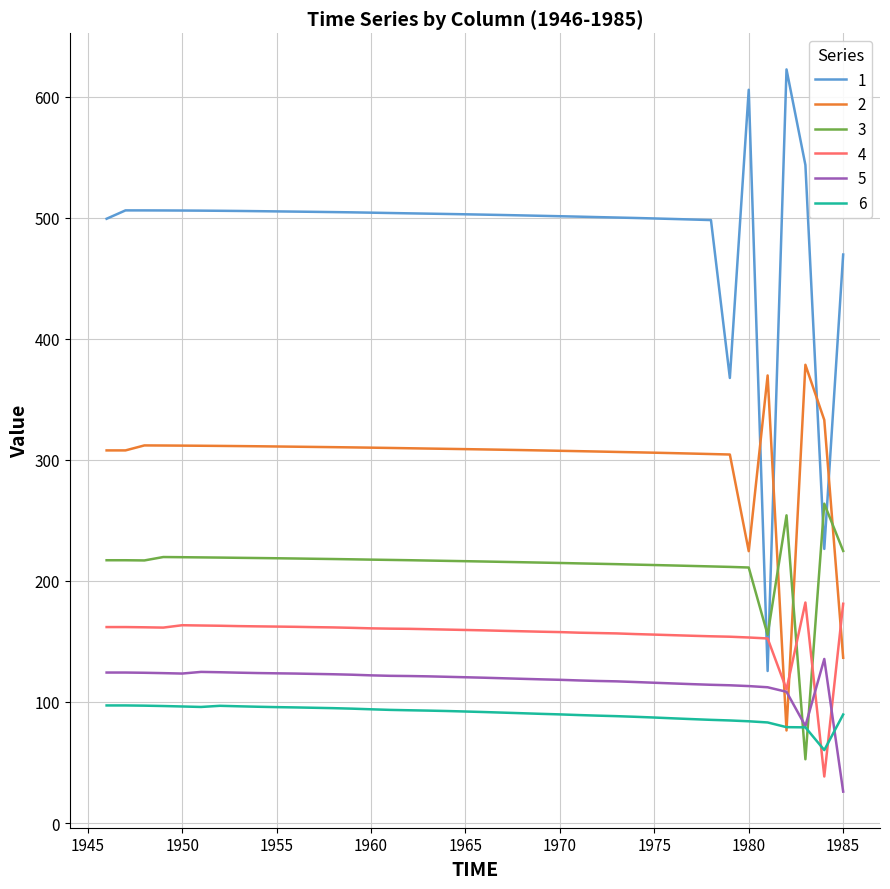

Rank the series by their maximum value, from lowest to highest.

6, 5, 4, 3, 2, 1